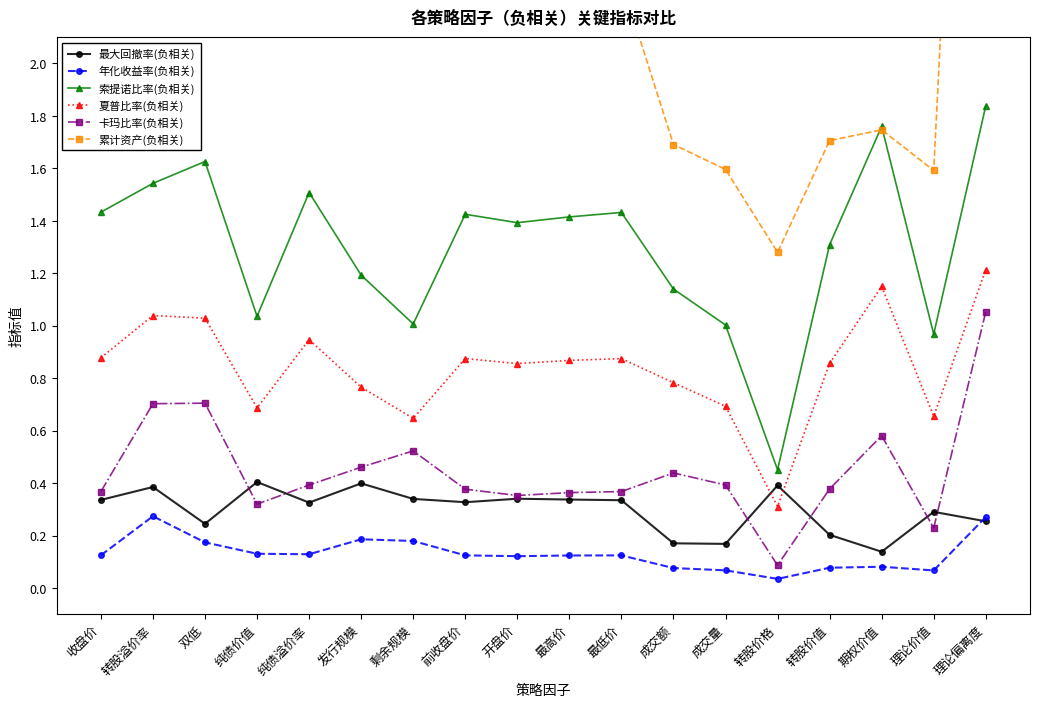

At which label does 最大回撤率(负相关) reach its minimum?

期权价值